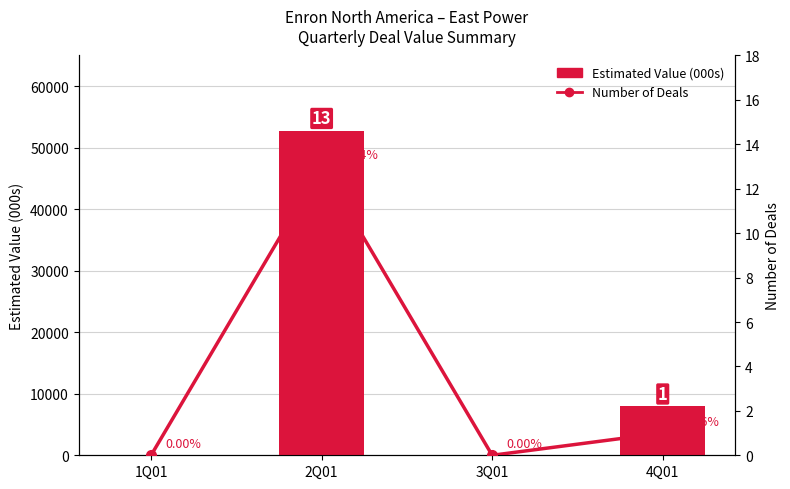

Where is Number of Deals nearest to the value 6?

4Q01